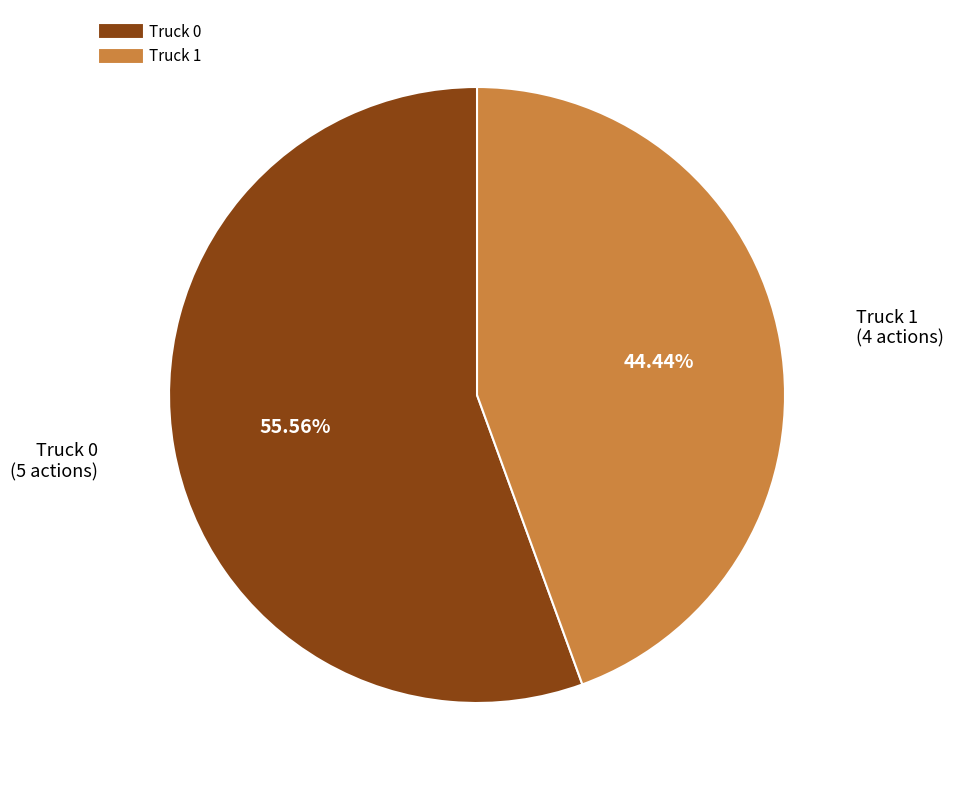

To the nearest percent, what is the average slice percentage?

50%